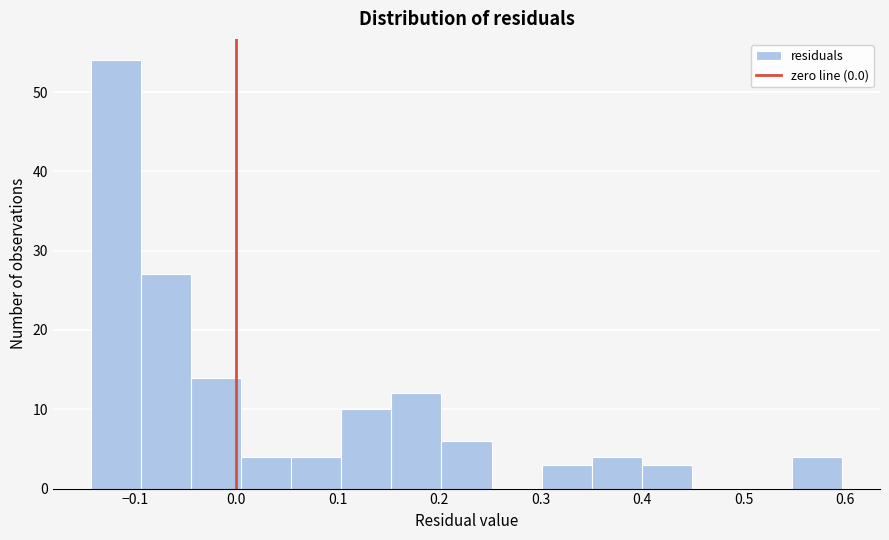

What is the height of the bar covering 0.55 to 0.60 on the x-axis? Neither the bar edges nor the heights are printed on the chart, so give them approximately, as read against the axes.

4